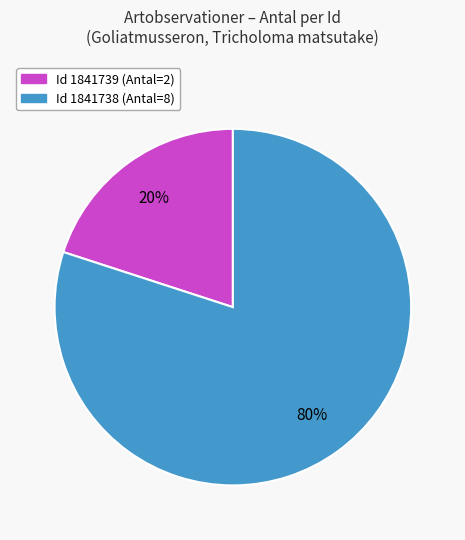

Is there any slice that represents more than half of the pie?

Yes